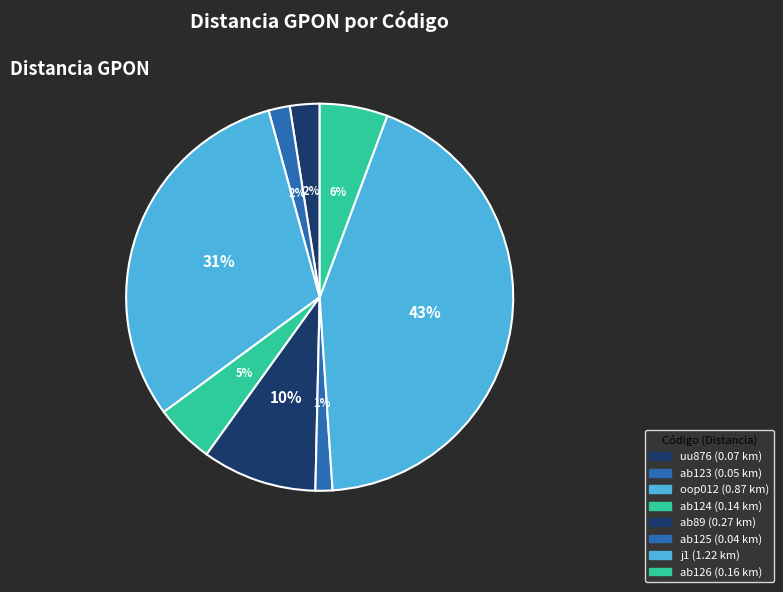

How many segments does this pie chart have?

8